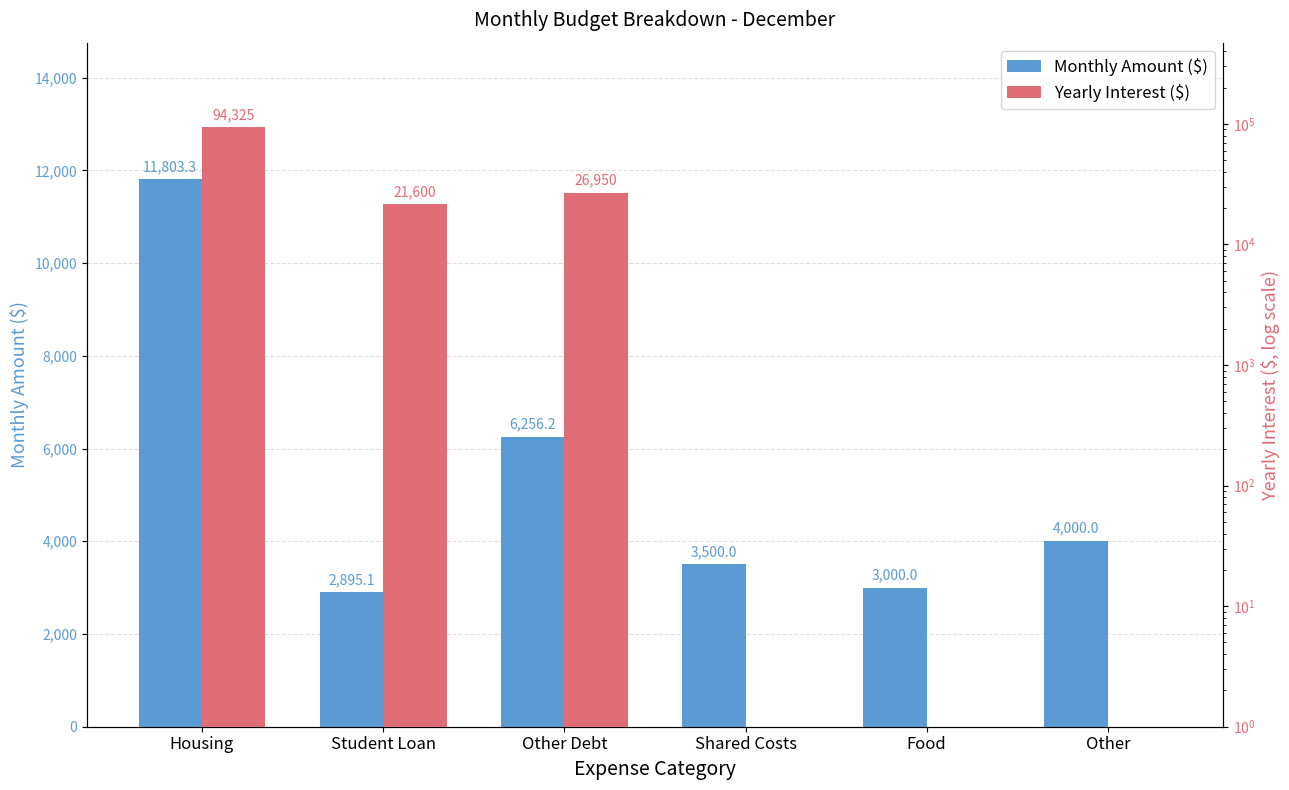

What is the label of the 2nd bar from the right?

Food